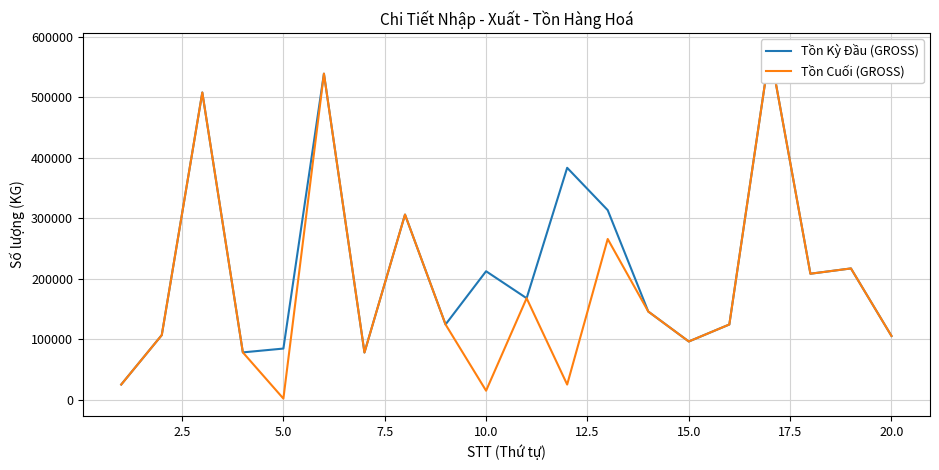

What is the maximum value shown in the chart?

577330